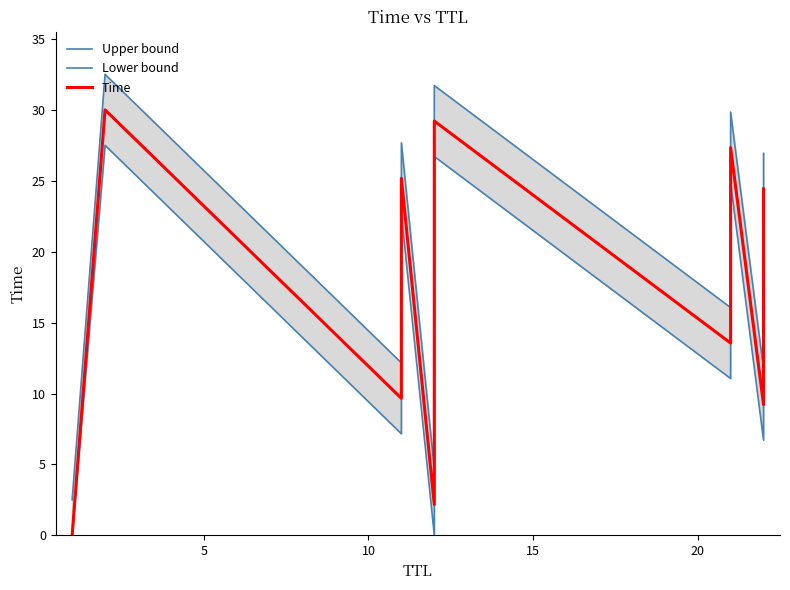

List the series in order of their overall mean, highest first.

Upper bound, Time, Lower bound